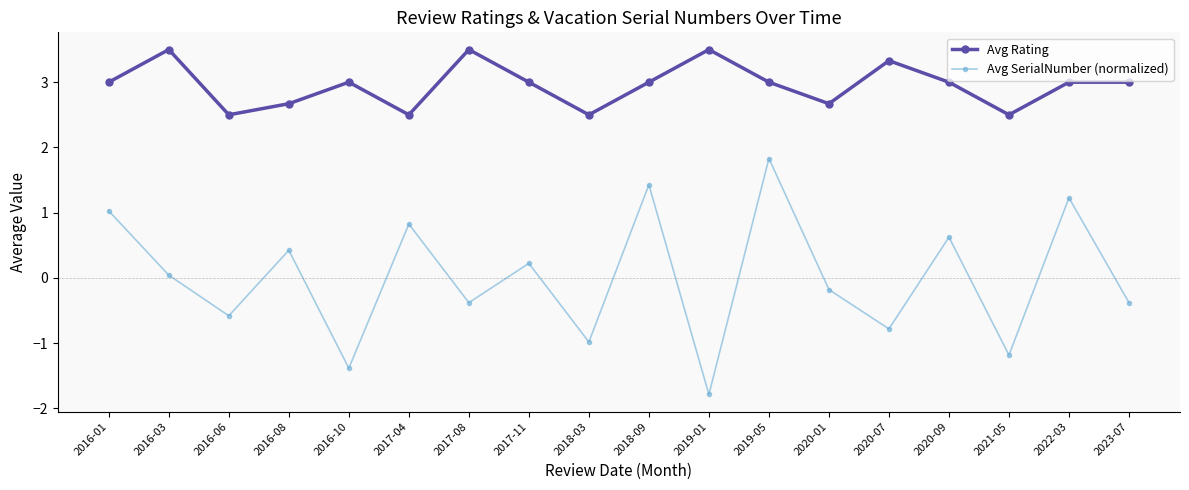

What is the smallest value displayed?

-1.8